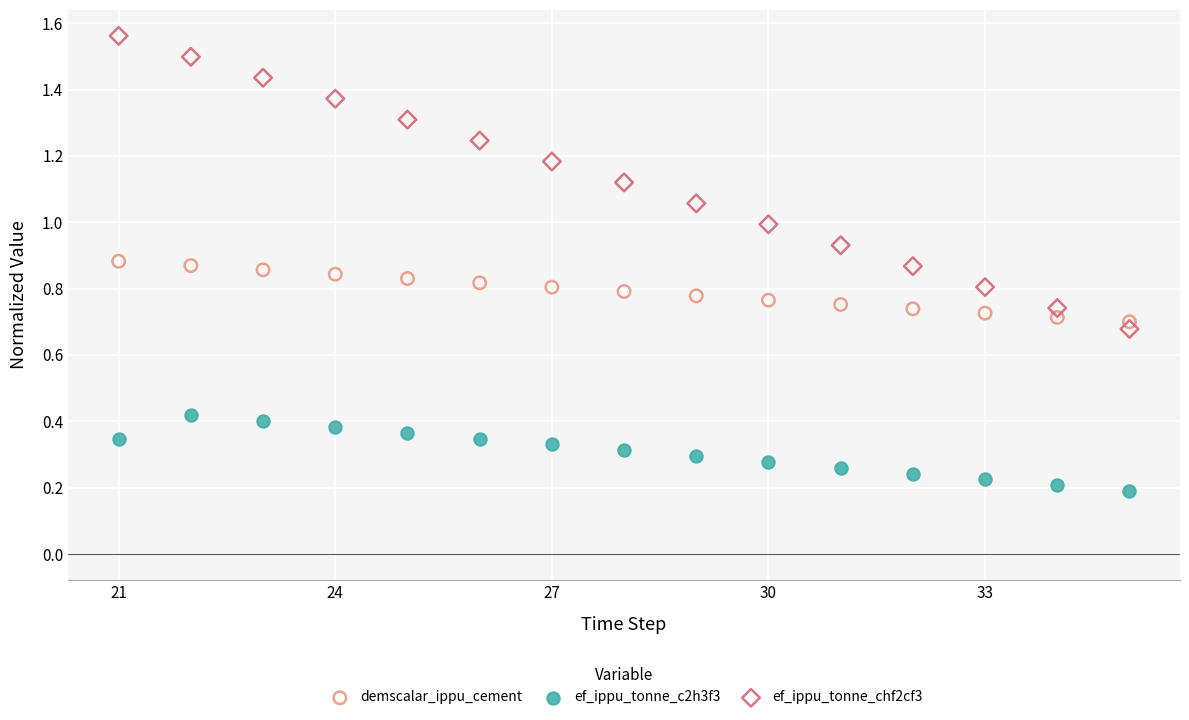

Across all data points, what is the range of X values (max minus min)?

14.0